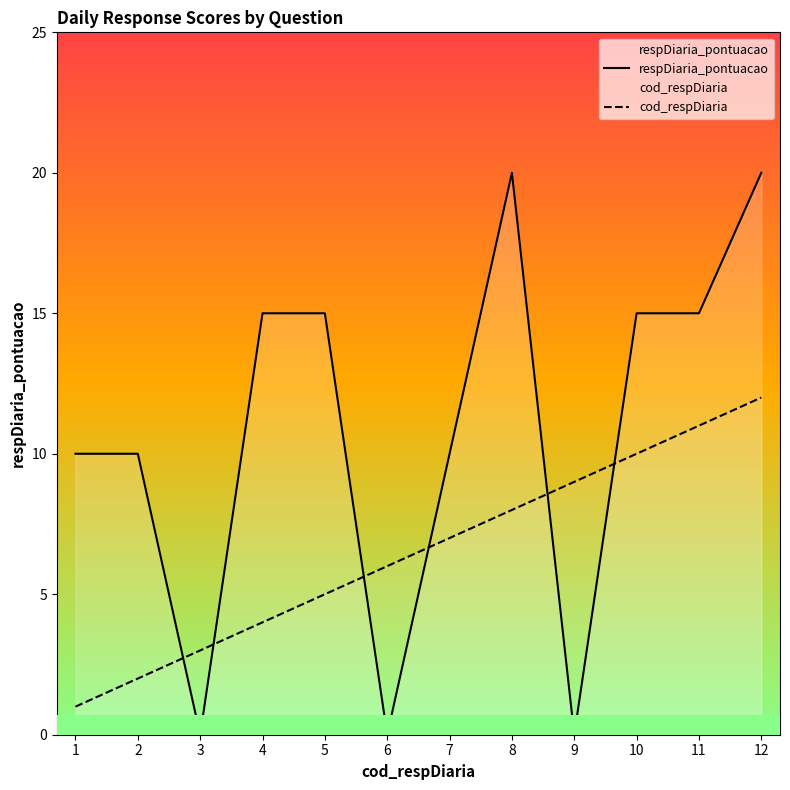

What is the value of the cod_respDiaria point at the 6th from the left?

6